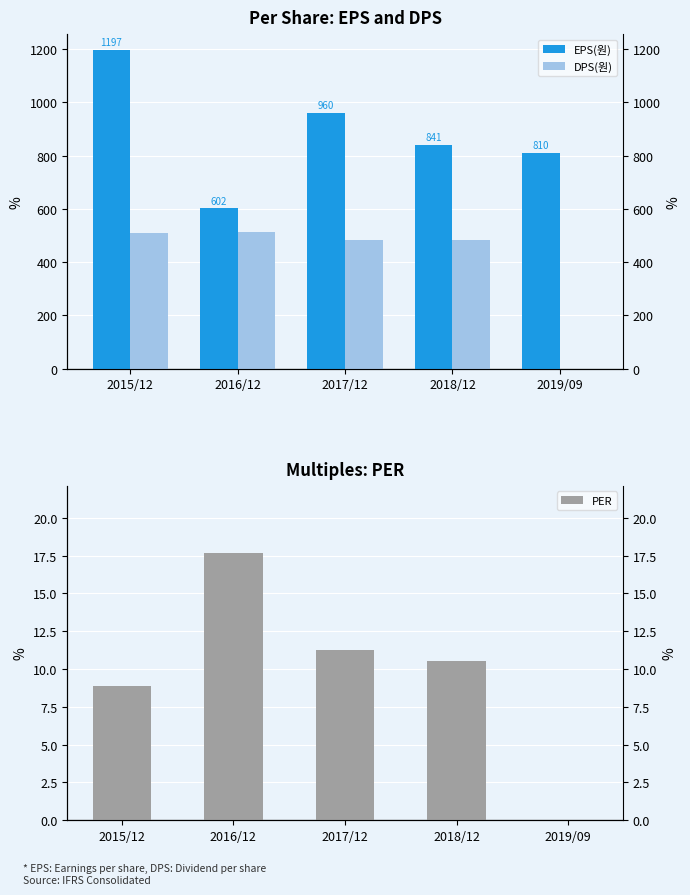

What is the sum of the EPS(원) values at 2018/12 and 2017/12?

1801.0